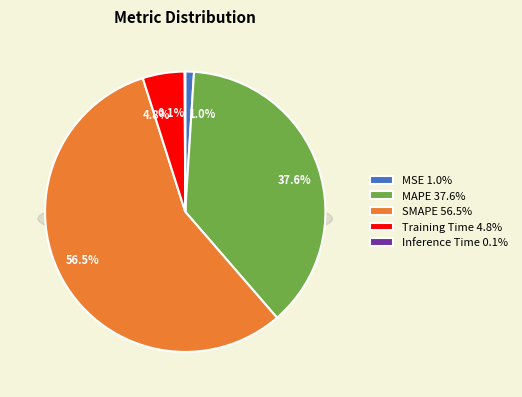

What percentage is the Training Time slice, to the nearest percent?

5%